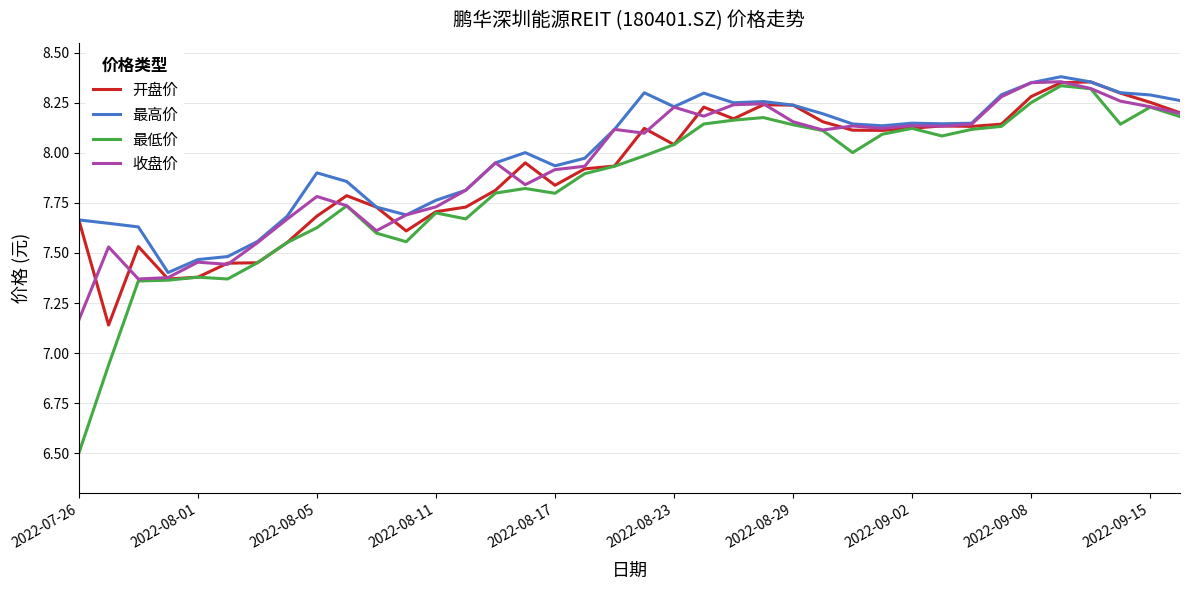

True or false: 最低价 has more than 0 interior local peaks.

True